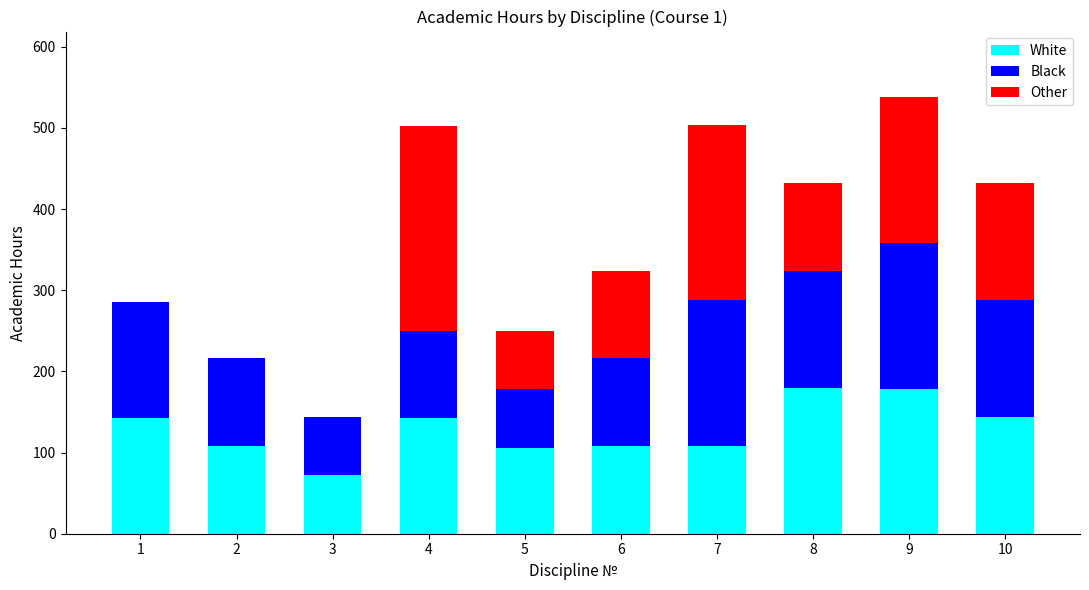

What is the total value across all series at 8?

432